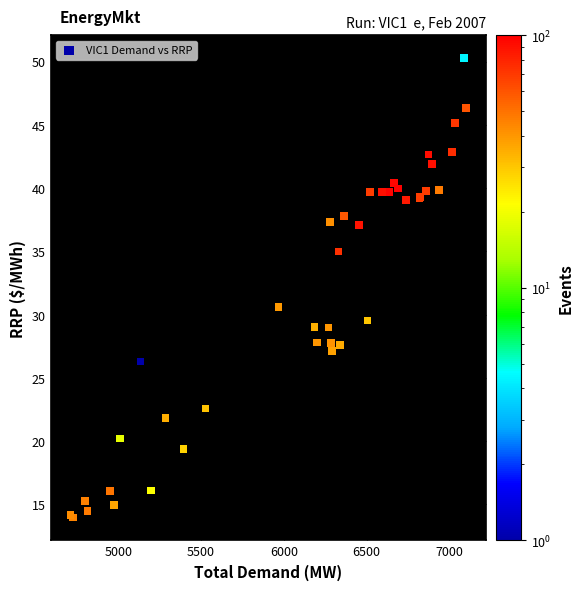

What Y value in the scatter plot is closest to 32?

30.6